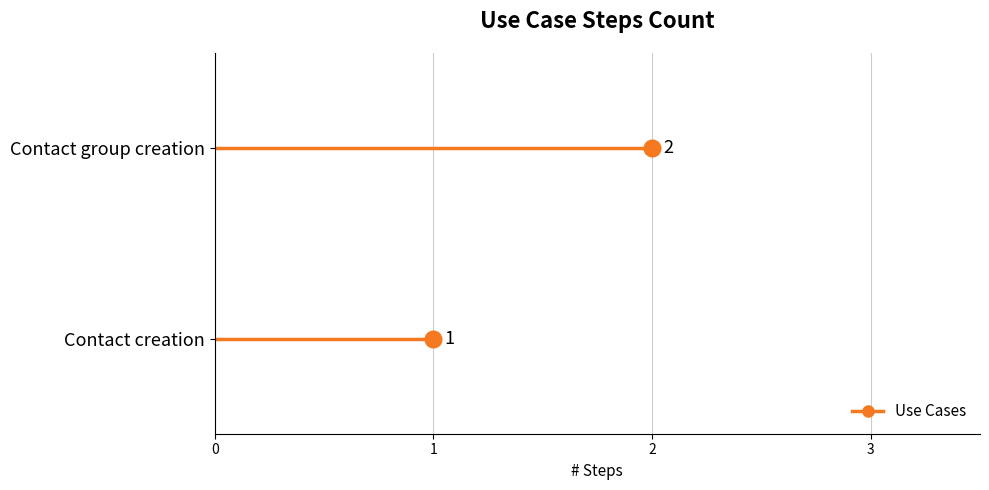

Reading left to right, extract all data points from this chart.

1	2